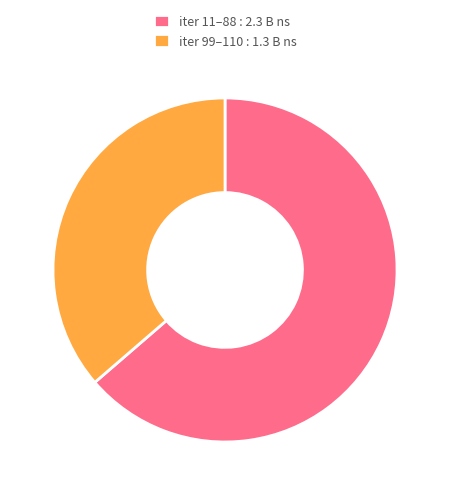

Which has a higher value, iter 99–110 : 1.3 B ns or iter 11–88 : 2.3 B ns?

iter 11–88 : 2.3 B ns